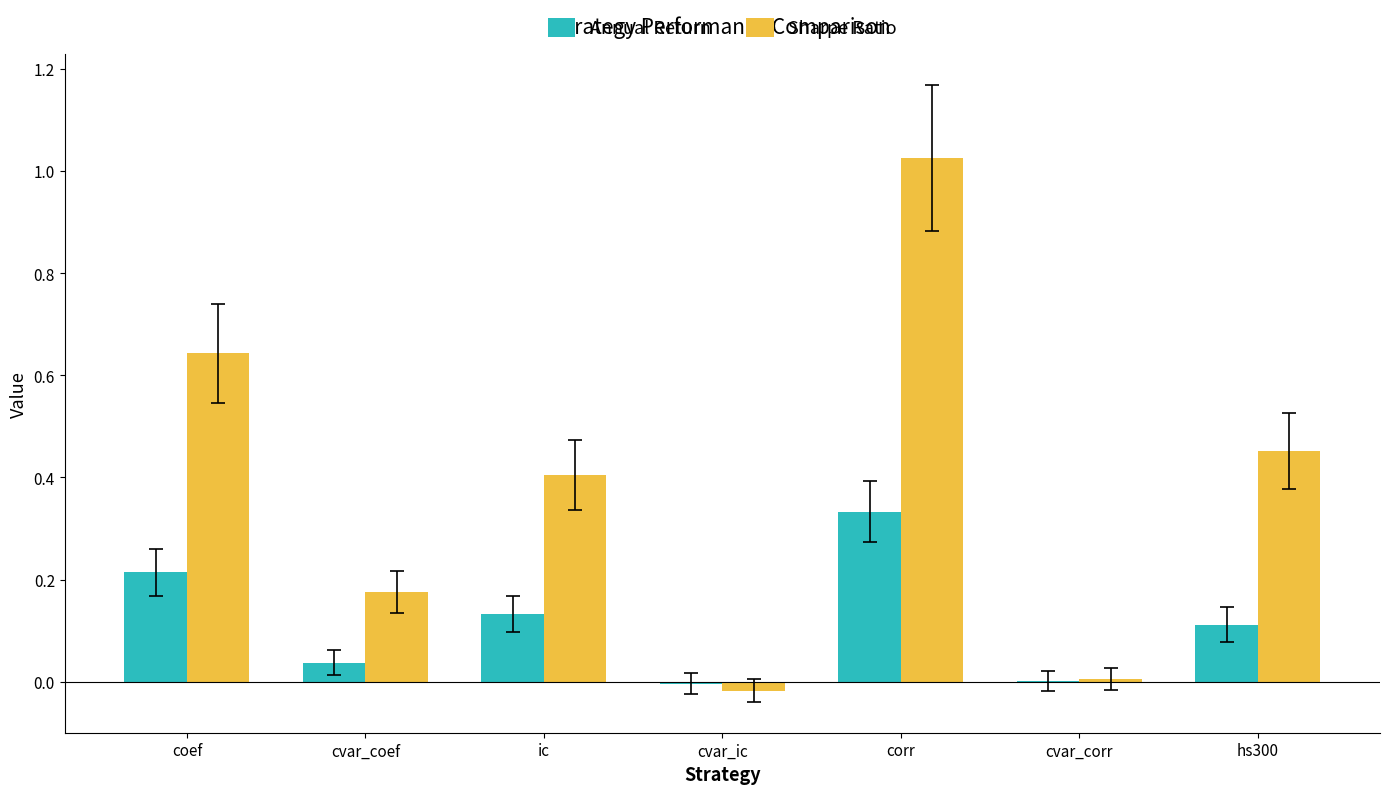

Between cvar_coef and hs300, which series saw the biggest shift?

Sharpe Ratio